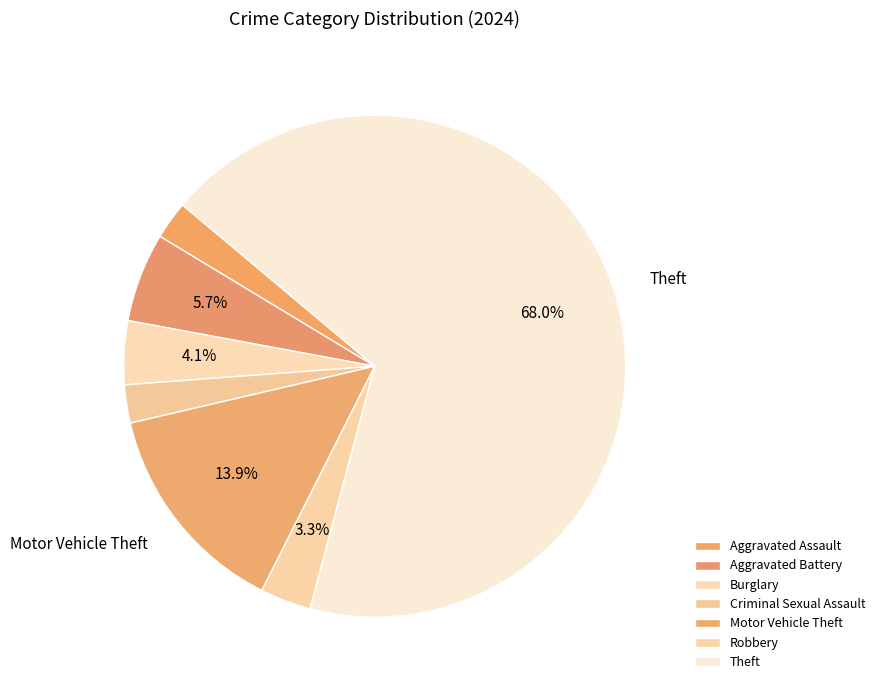

Is it true that Motor Vehicle Theft is 14% of the pie?

True